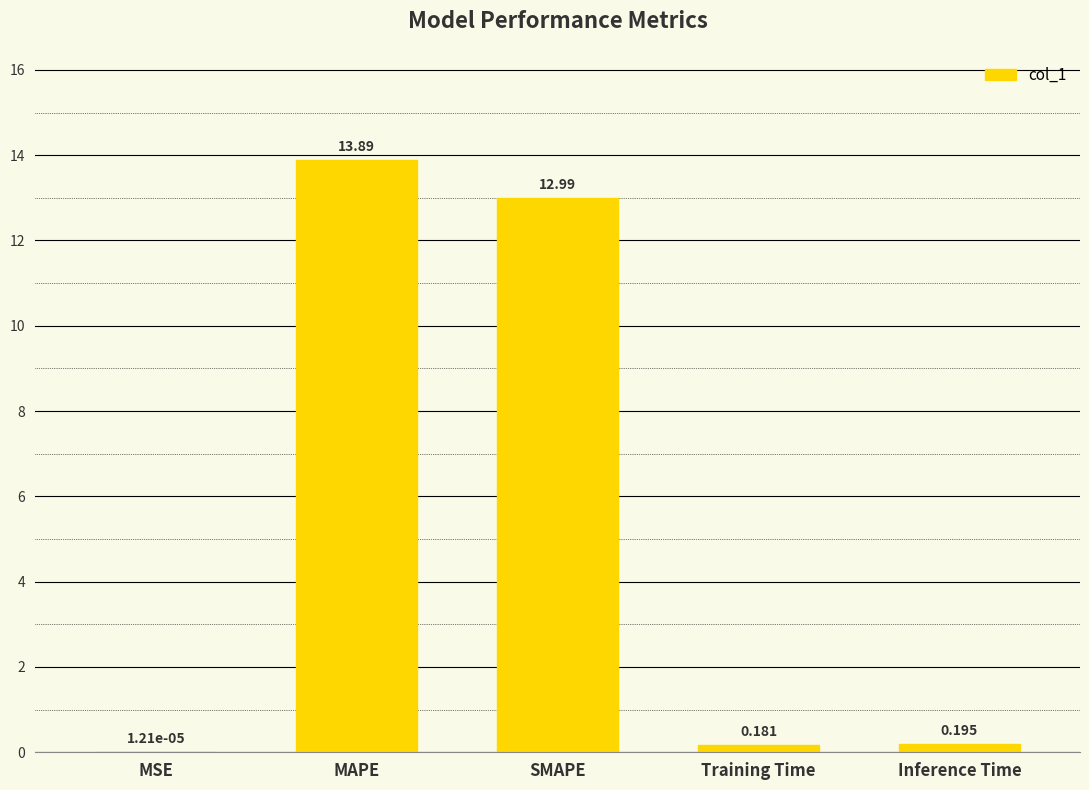

At which category does the chart reach its peak across all series?

MAPE